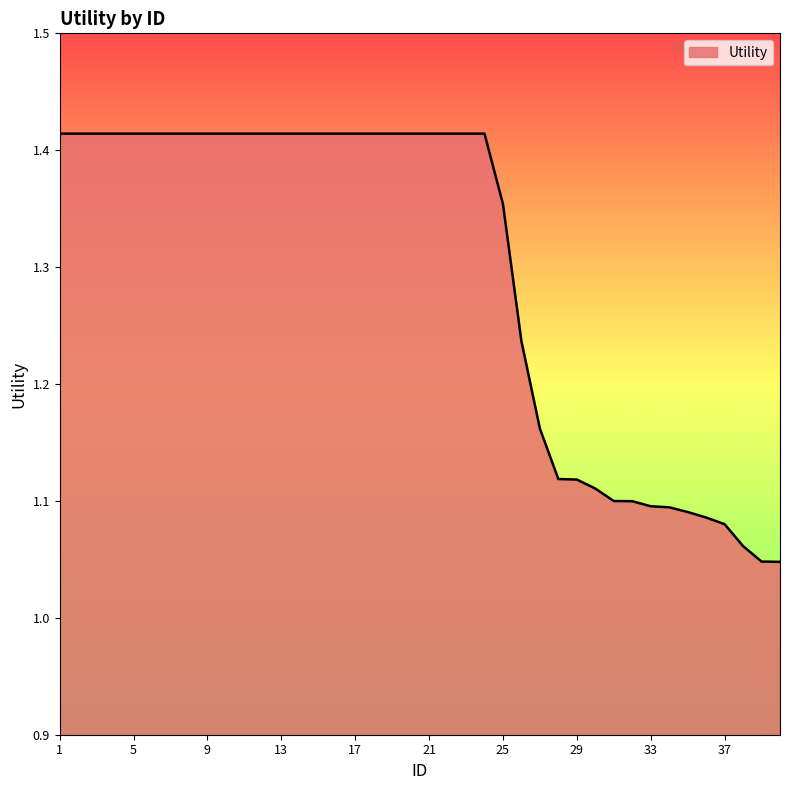

Does the chart have visible grid lines?

No